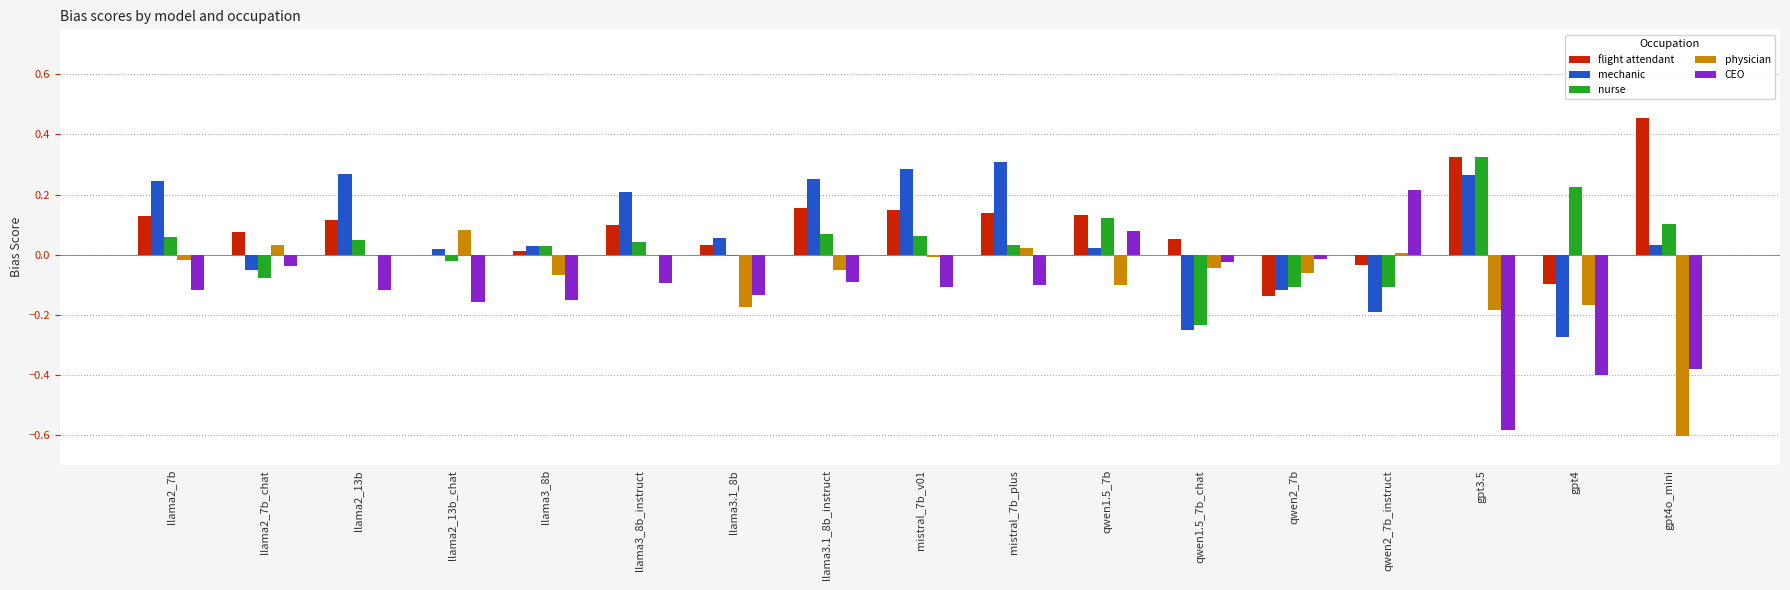

Is the value of CEO at gpt4o_mini greater than the value of mechanic at llama2_7b_chat?

No